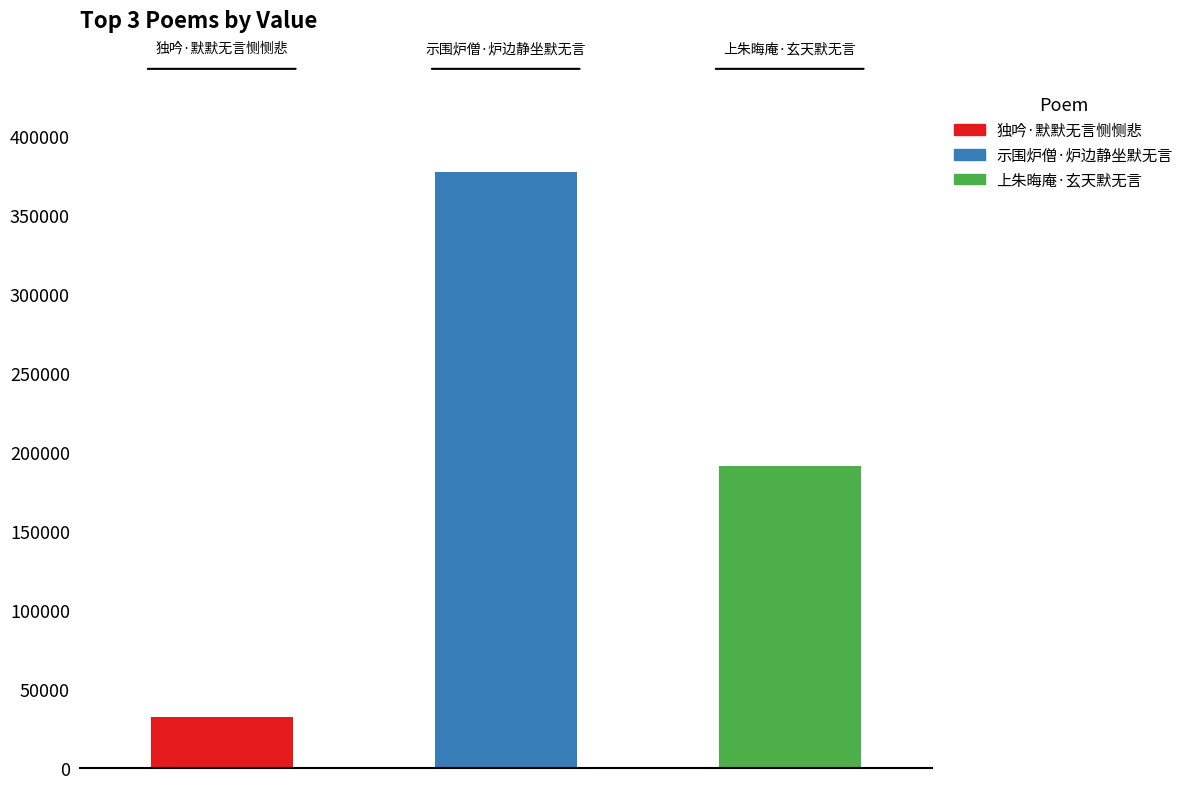

Approximately how many times larger is the value at 示围炉僧·炉边静坐默无言 compared to 独吟·默默无言恻恻悲?

11.6